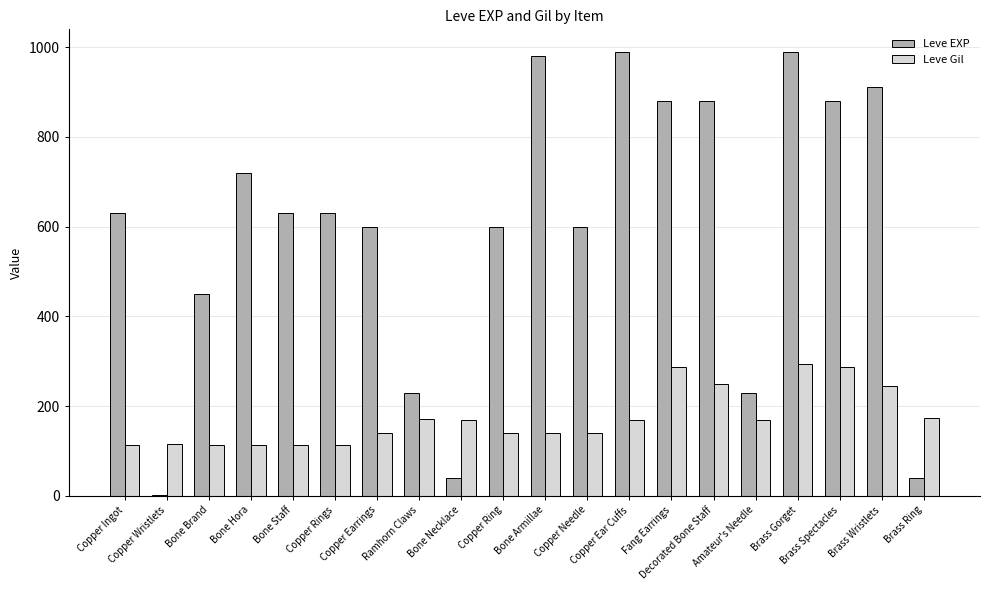

What is the highest value of the Leve Gil series?

293